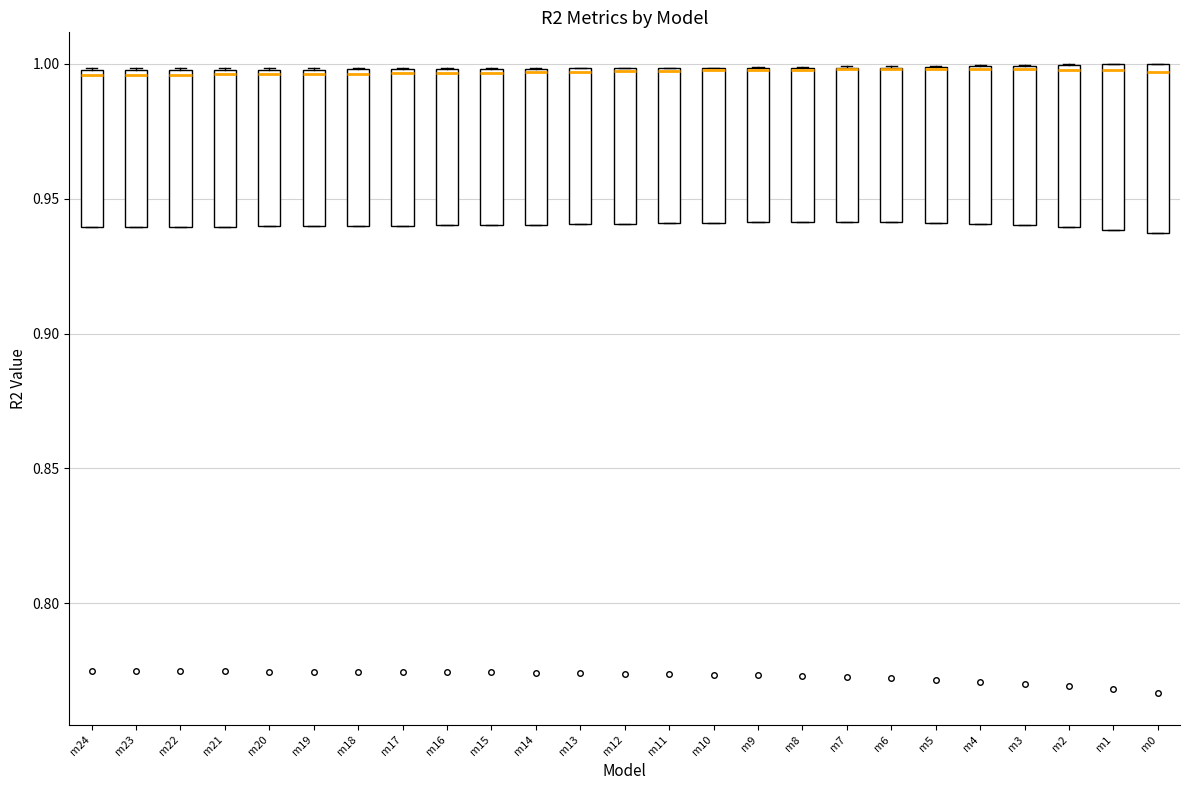

Reading left to right, read every box against the y-axis: the position of its median line, the range the box covers, and the ends of its whiskers. The values are not printed on the chart, so give them approximately, as read against the axis.

m24: median 0.995, box 0.940 to 1.000, whiskers 0.940 to 1.000
m23: median 0.995, box 0.940 to 1.000, whiskers 0.940 to 1.000
m22: median 0.995, box 0.940 to 1.000, whiskers 0.940 to 1.000
m21: median 0.995, box 0.940 to 1.000, whiskers 0.940 to 1.000
m20: median 0.995, box 0.940 to 1.000, whiskers 0.940 to 1.000
m19: median 0.995, box 0.940 to 1.000, whiskers 0.940 to 1.000
m18: median 0.995, box 0.940 to 1.000, whiskers 0.940 to 1.000
m17: median 0.995, box 0.940 to 1.000, whiskers 0.940 to 1.000
m16: median 0.995, box 0.940 to 1.000, whiskers 0.940 to 1.000
m15: median 0.995, box 0.940 to 1.000, whiskers 0.940 to 1.000
m14: median 0.995, box 0.940 to 1.000, whiskers 0.940 to 1.000
m13: median 0.995, box 0.940 to 1.000, whiskers 0.940 to 1.000
m12: median 0.995, box 0.940 to 1.000, whiskers 0.940 to 1.000
m11: median 0.995 (drawn on the box's upper edge), box 0.940 to 1.000, whiskers 0.940 to 1.000
m10: median 1.000 (drawn on the box's upper edge), box 0.940 to 1.000, whiskers 0.940 to 1.000
m9: median 1.000 (drawn on the box's upper edge), box 0.940 to 1.000, whiskers 0.940 to 1.000
m8: median 1.000 (drawn on the box's upper edge), box 0.940 to 1.000, whiskers 0.940 to 1.000
m7: median 1.000 (drawn on the box's upper edge), box 0.940 to 1.000, whiskers 0.940 to 1.000
m6: median 1.000 (drawn on the box's upper edge), box 0.940 to 1.000, whiskers 0.940 to 1.000
m5: median 1.000 (drawn on the box's upper edge), box 0.940 to 1.000, whiskers 0.940 to 1.000
m4: median 1.000 (drawn on the box's upper edge), box 0.940 to 1.000, whiskers 0.940 to 1.000
m3: median 1.000, box 0.940 to 1.000, whiskers 0.940 to 1.000
m2: median 1.000 (just below the box's upper edge), box 0.940 to 1.000, whiskers 0.940 to 1.000
m1: median 1.000 (just below the box's upper edge), box 0.940 to 1.000, whiskers 0.940 to 1.000
m0: median 0.995, box 0.935 to 1.000, whiskers 0.935 to 1.000